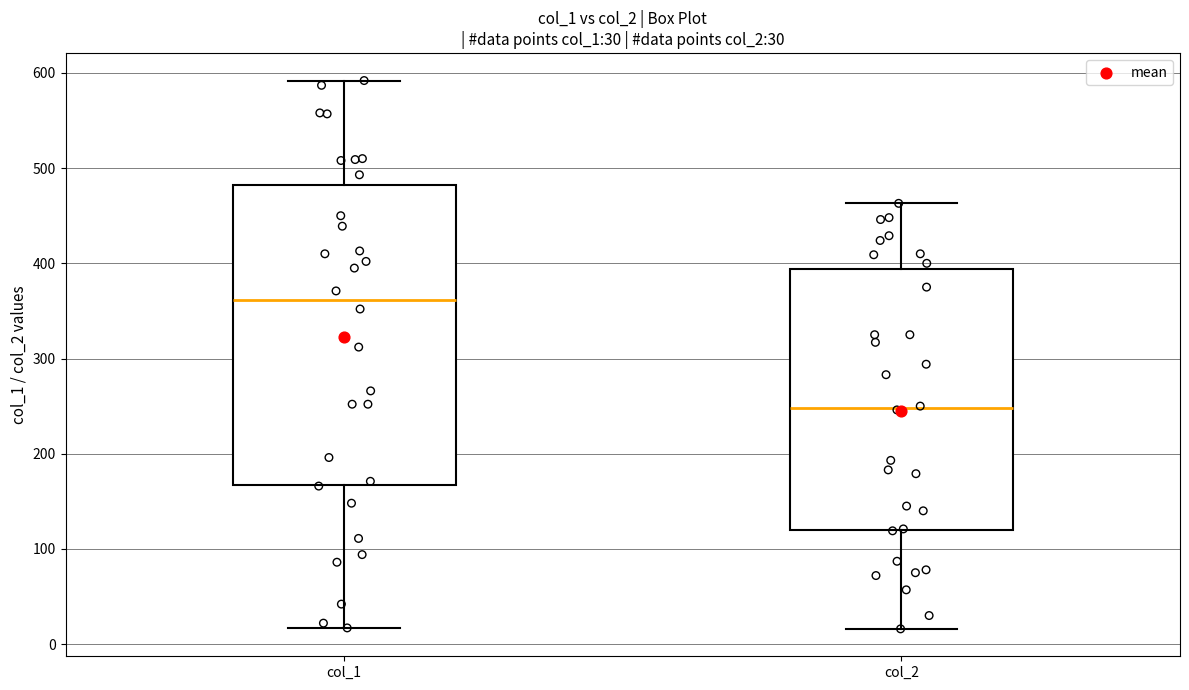

Which box is the tallest, from its lower edge to its upper edge?

col_1